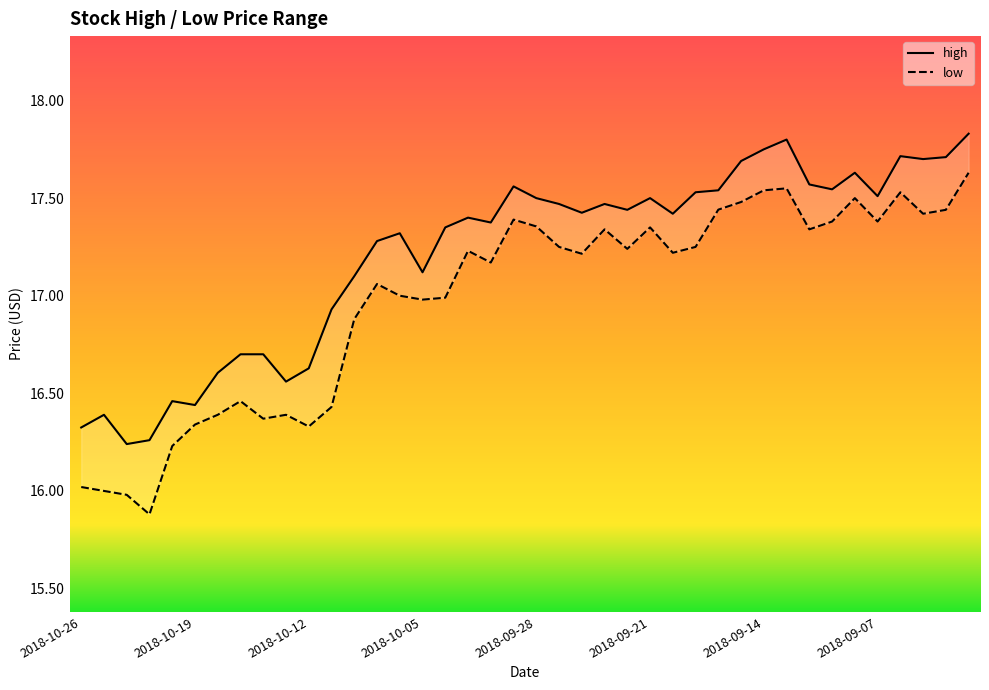

How many interior local valleys does the low series have?

11